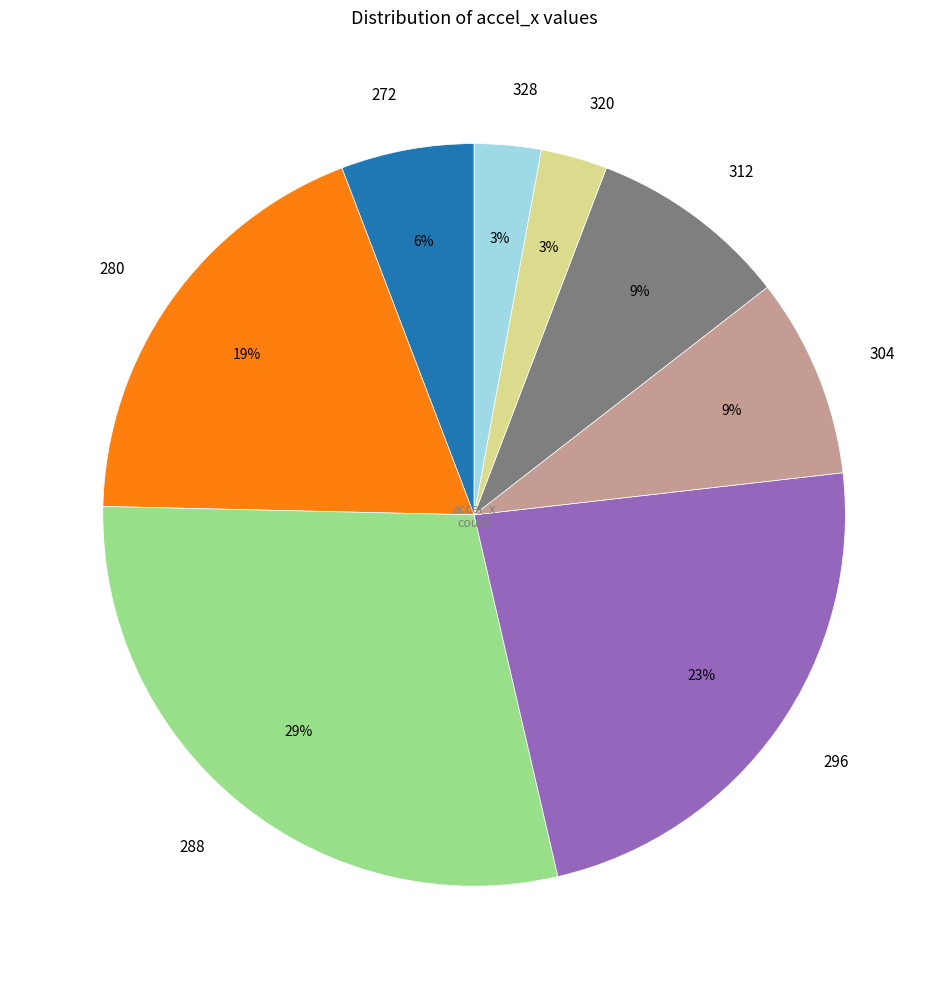

How many segments does this pie chart have?

8